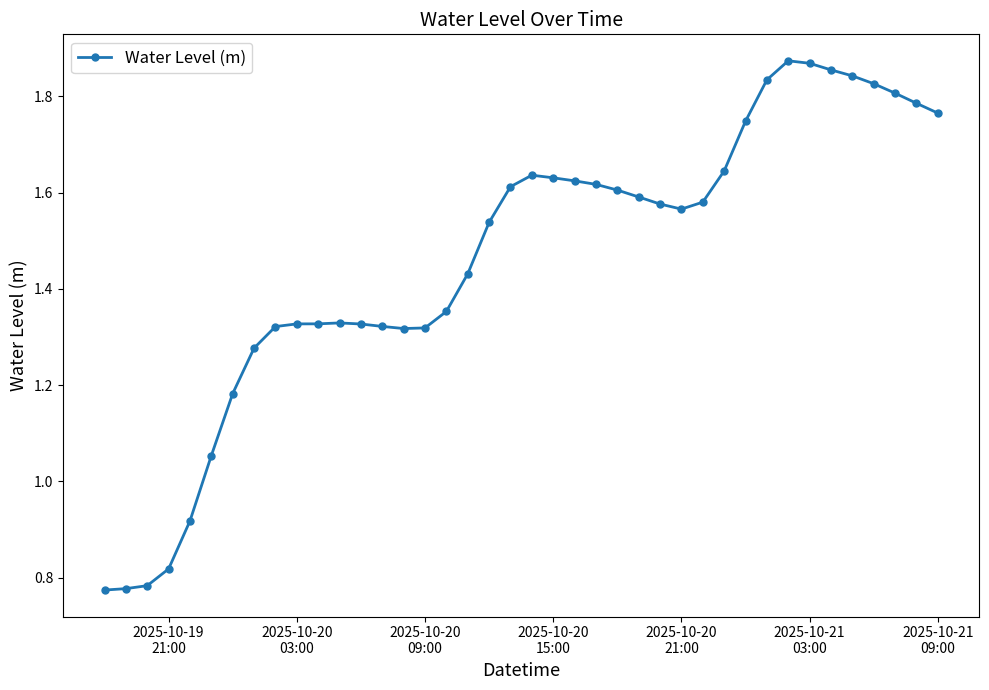

True or false: there are more than 0 points higher than both neighbors.

True